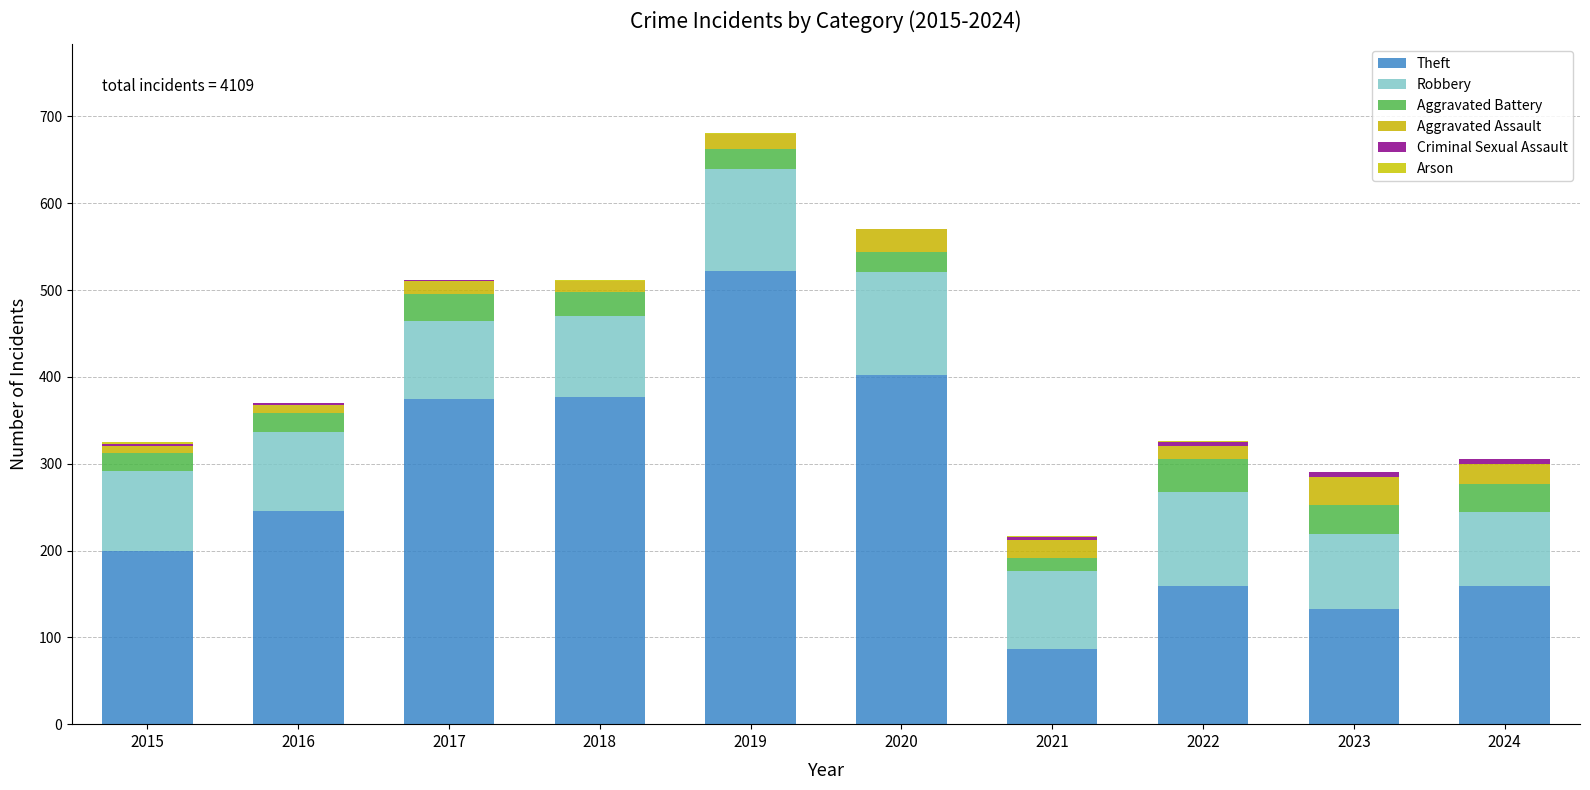

What is the sum of all Aggravated Assault values?

181